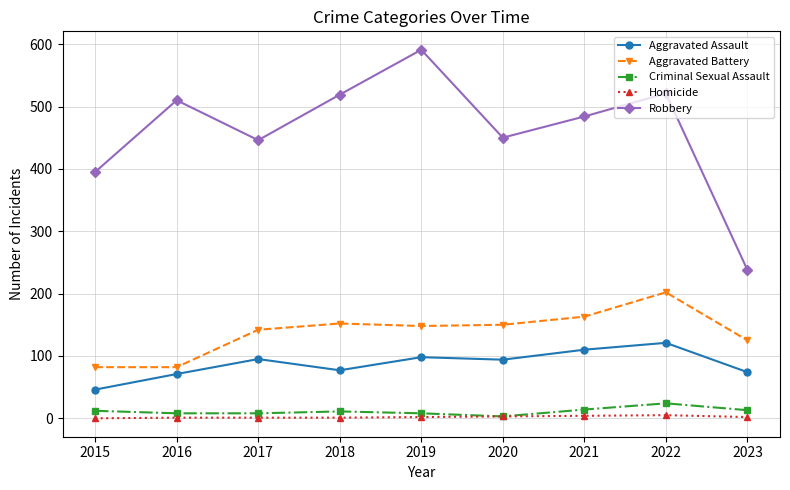

How many distinct data groups are displayed?

5